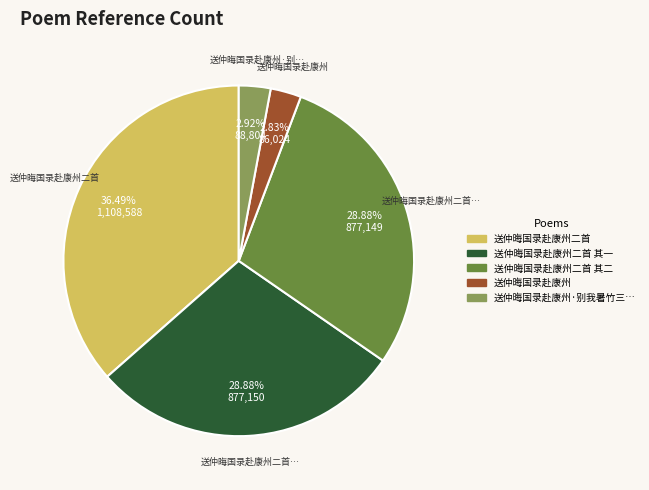

How many slices are in this pie chart?

5